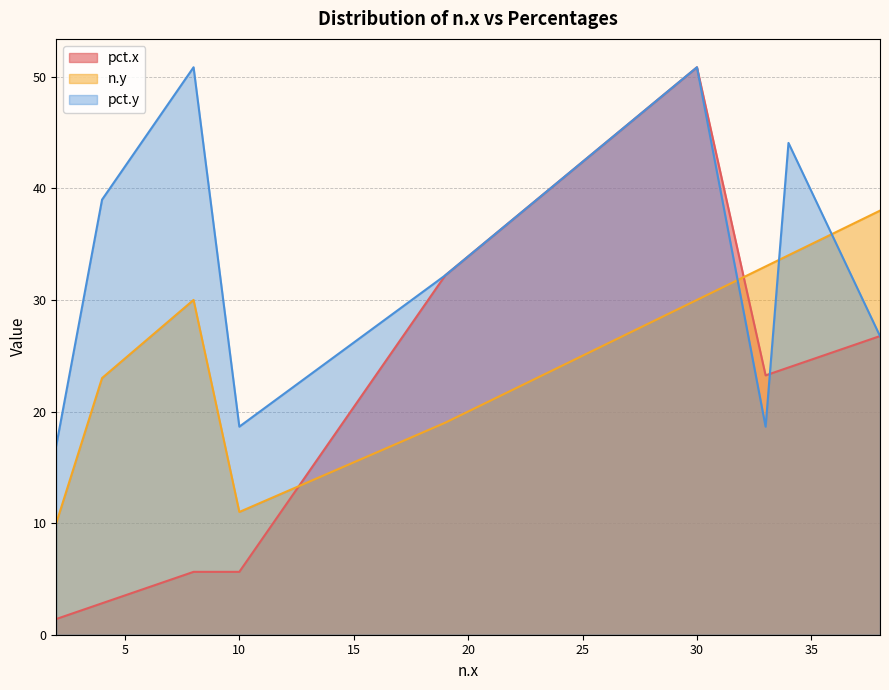

Which category has the highest value across all series?

30